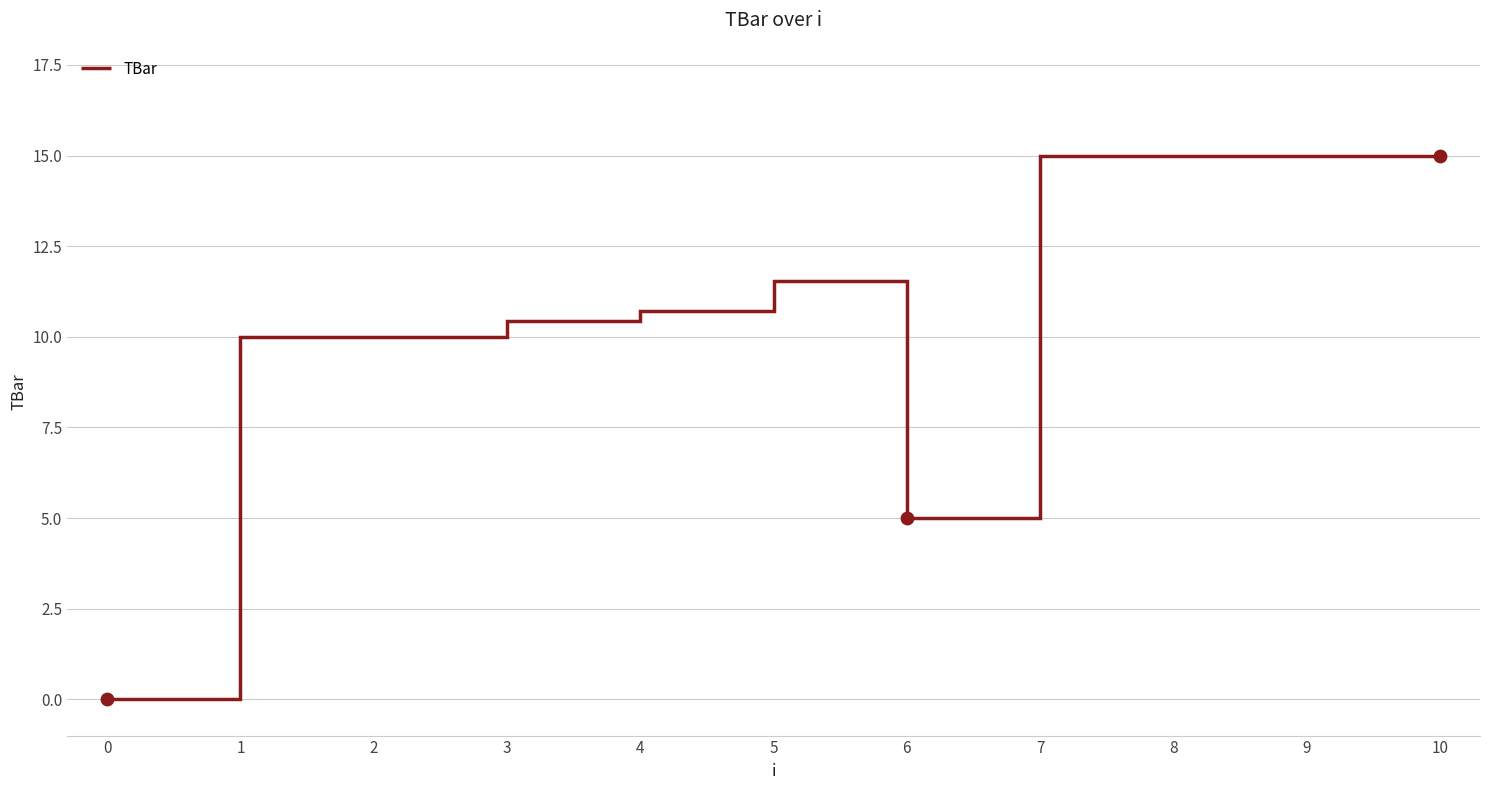

What is the ratio of the value at 3 to the value at 2?

1.0